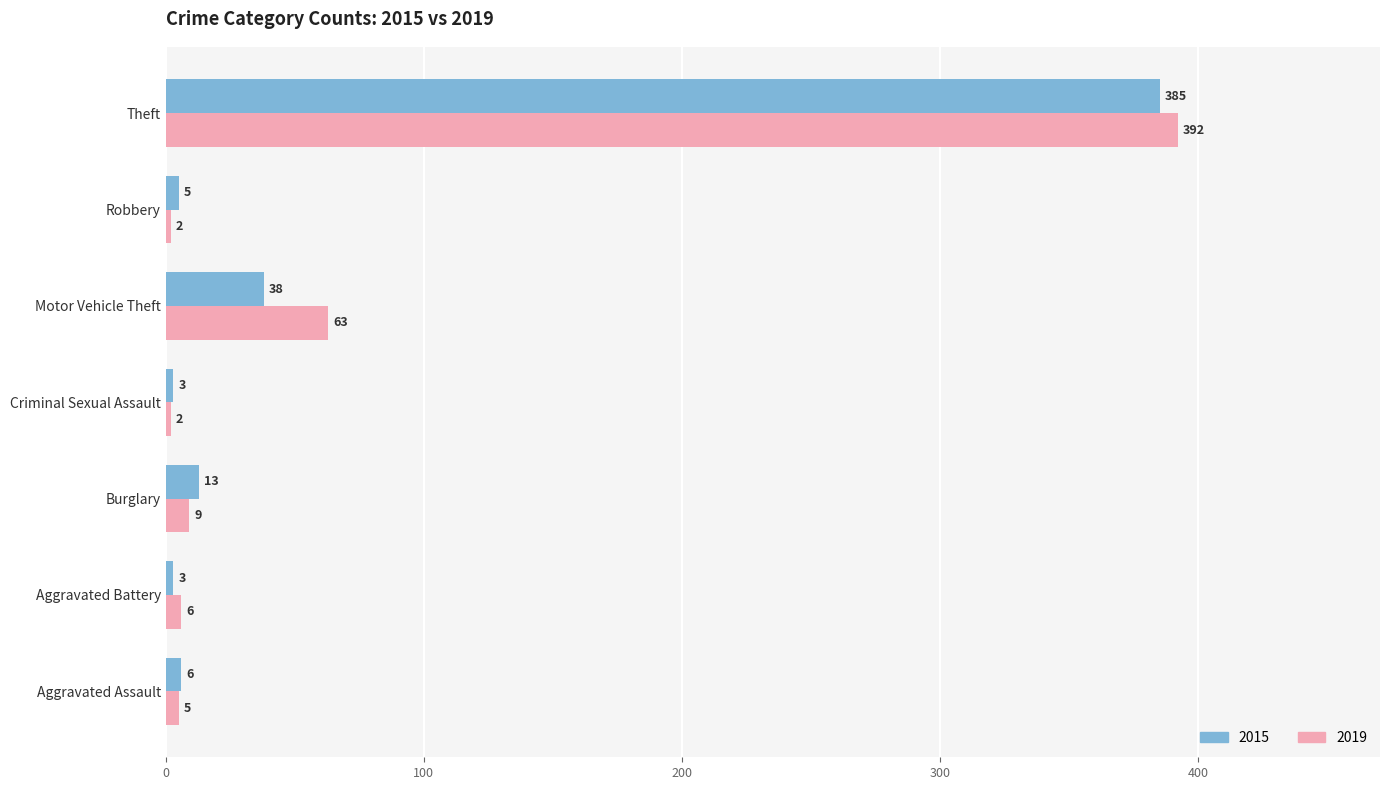

What is the approximate value of 2019 at Motor Vehicle Theft?

63